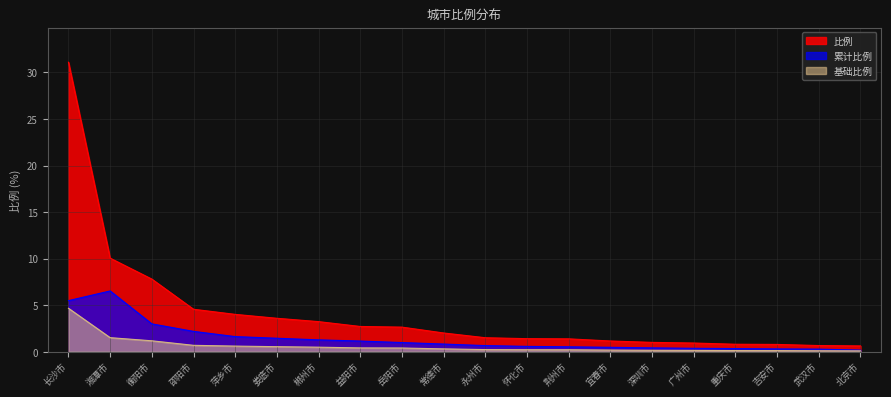

How many series are shown in this chart?

3